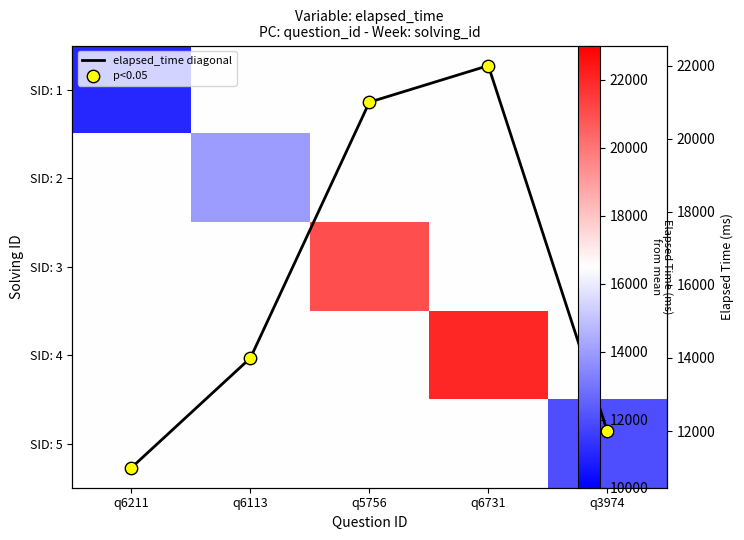

At which category is the sum across all series the highest?

q6731